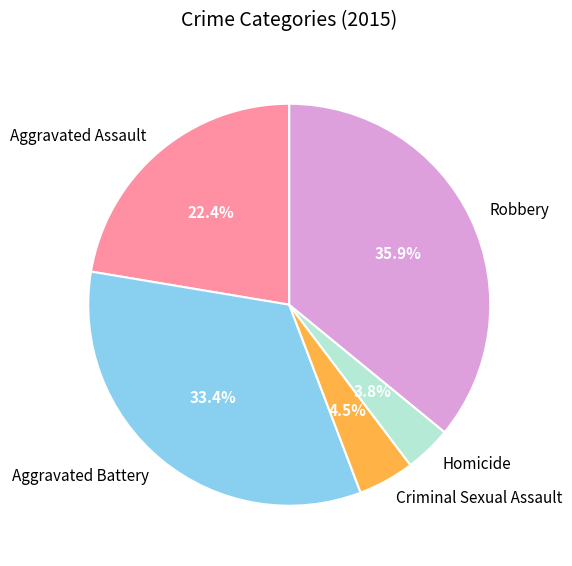

Which slice is the largest?

Robbery